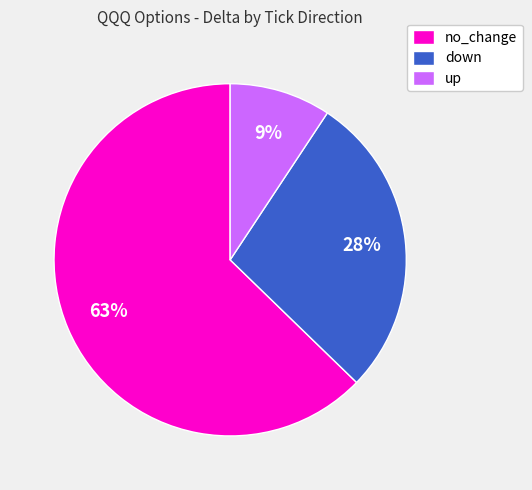

Does any single category account for the majority?

Yes